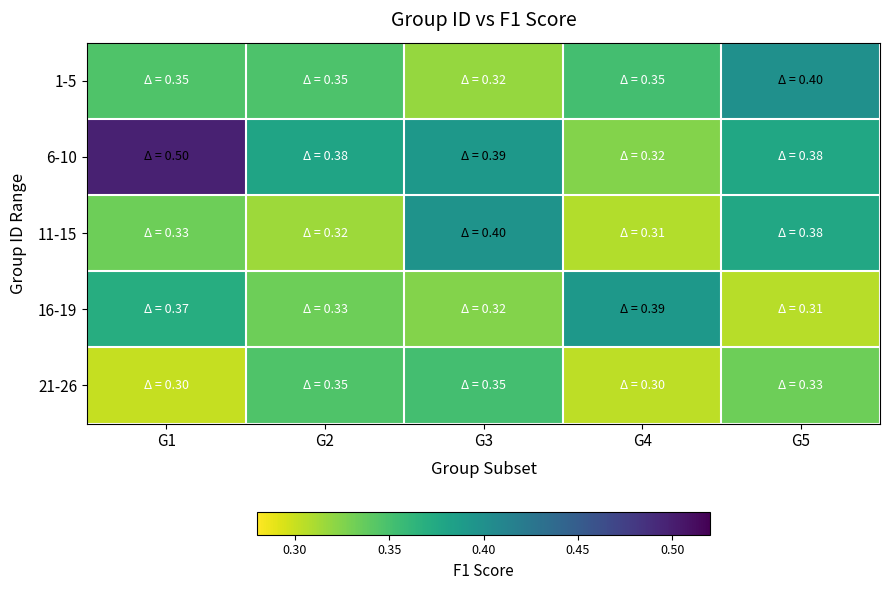

At which category does the chart reach its minimum across all series?

G1